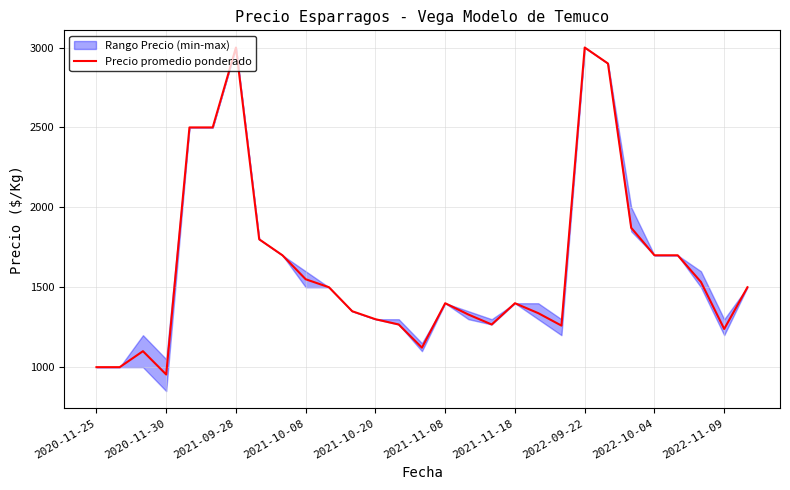

Reading left to right, what are all the values shown in this chart?

1000	1000	1100	954	2500	2500	3000	1800	1700	1550	1500	1350	1300	1267	1122	1400	1329	1267	1400	1338	1260	3000	2900	1872	1700	1700	1533	1239	1500